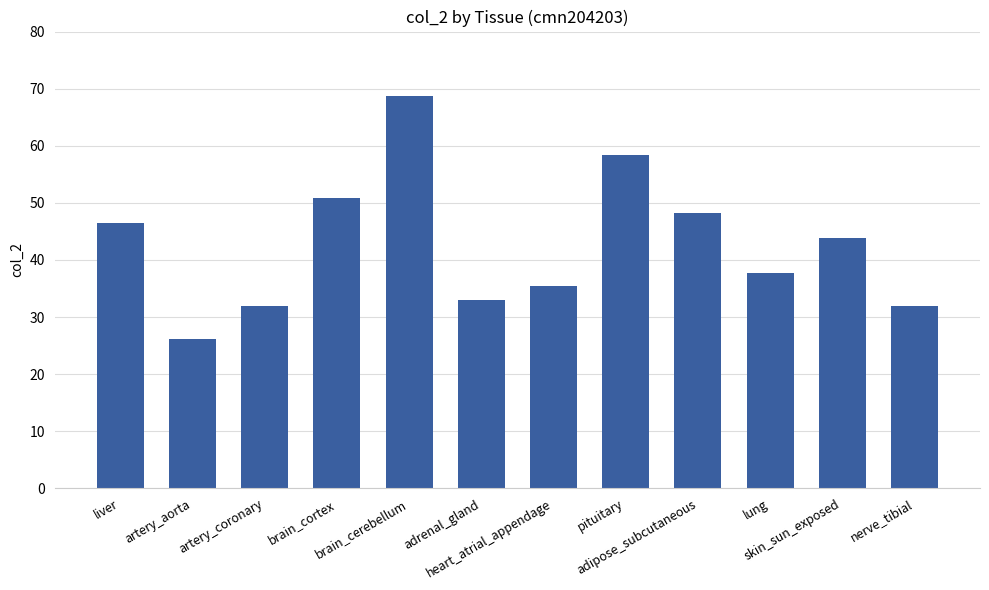

How many bars are there in total?

12